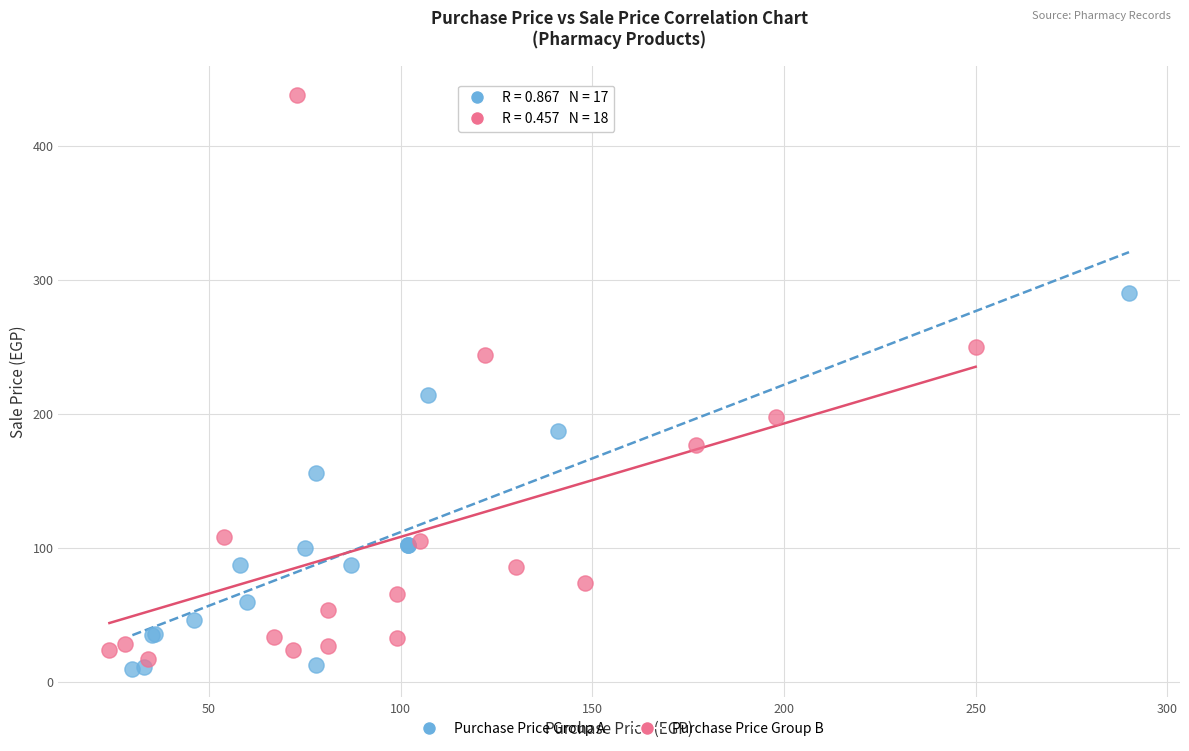

Which series reaches the maximum Y coordinate?

Purchase Price Group B